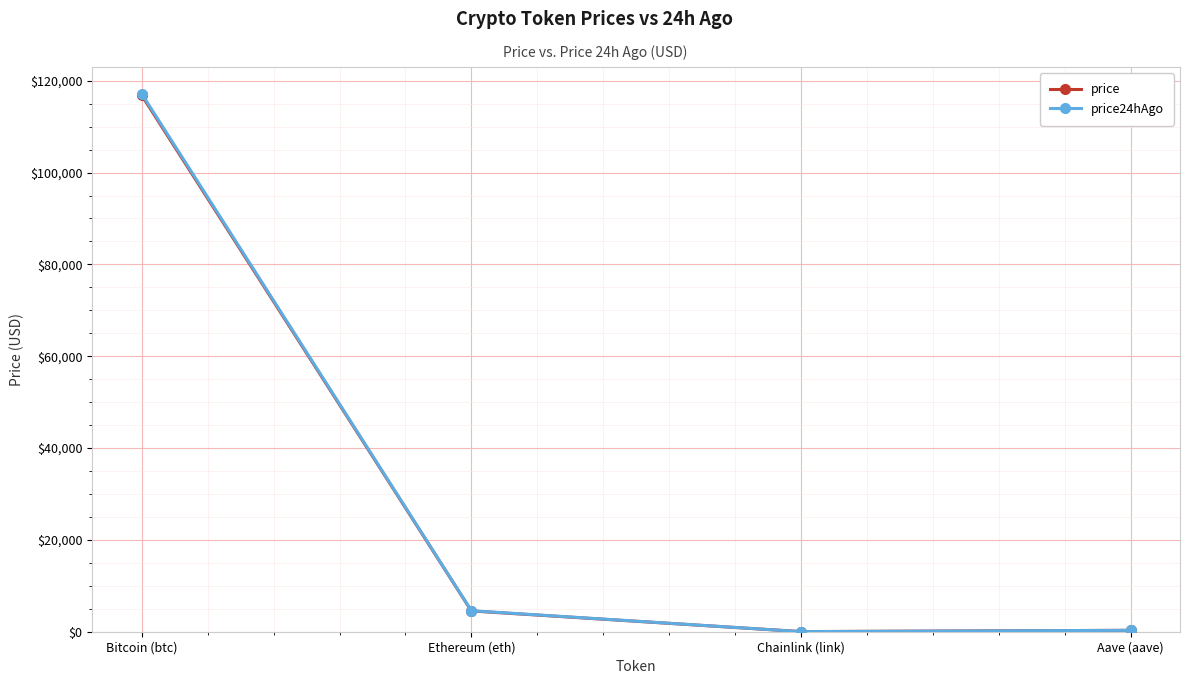

What is the value of the price point at the 4th from the left?

303.6